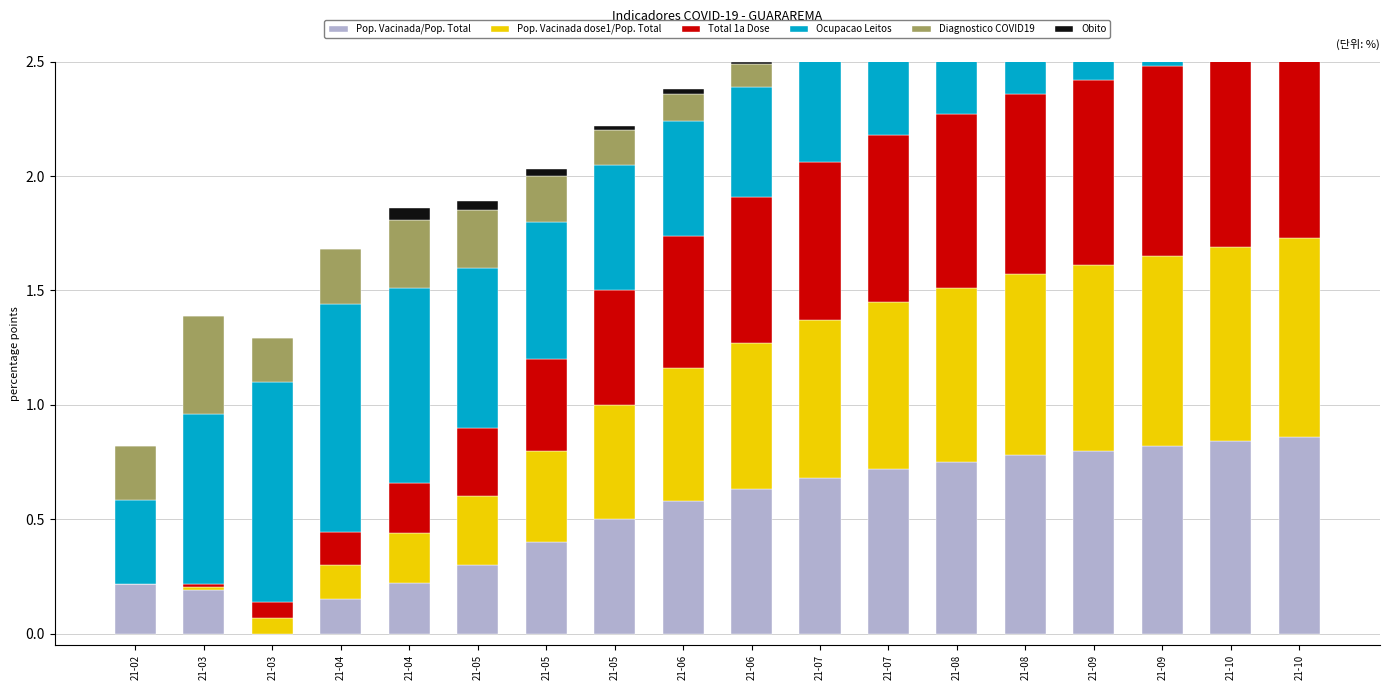

Reading left to right, what are all the values shown in this chart?

Pop. Vacinada/Pop. Total: 0.2	0.2	0.0	0.2	0.2	0.3	0.4	0.5	0.6	0.6	0.7	0.7	0.8	0.8	0.8	0.8	0.8	0.9
Pop. Vacinada dose1/Pop. Total: 0.0	0.0	0.1	0.1	0.2	0.3	0.4	0.5	0.6	0.6	0.7	0.7	0.8	0.8	0.8	0.8	0.9	0.9
Total 1a Dose: 0.0	0.0	0.1	0.1	0.2	0.3	0.4	0.5	0.6	0.6	0.7	0.7	0.8	0.8	0.8	0.8	0.9	0.9
Ocupacao Leitos: 0.4	0.7	1.0	1.0	0.9	0.7	0.6	0.6	0.5	0.5	0.5	0.4	0.4	0.4	0.4	0.3	0.3	0.3
Diagnostico COVID19: 0.2	0.4	0.2	0.2	0.3	0.2	0.2	0.2	0.1	0.1	0.1	0.1	0.1	0.1	0.1	0.1	0.1	0.1
Obito: 0.0	0.0	0.0	0.0	0.1	0.0	0.0	0.0	0.0	0.0	0.0	0.0	0.0	0.0	0.0	0.0	0.0	0.0